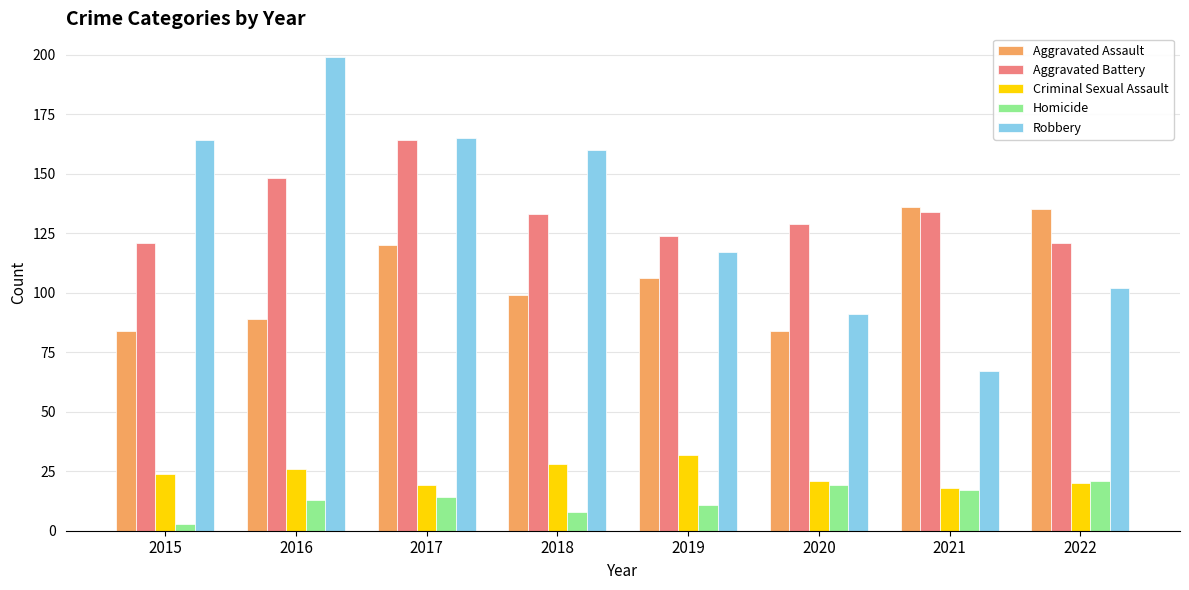

Which series has the largest range (max minus min)?

Robbery